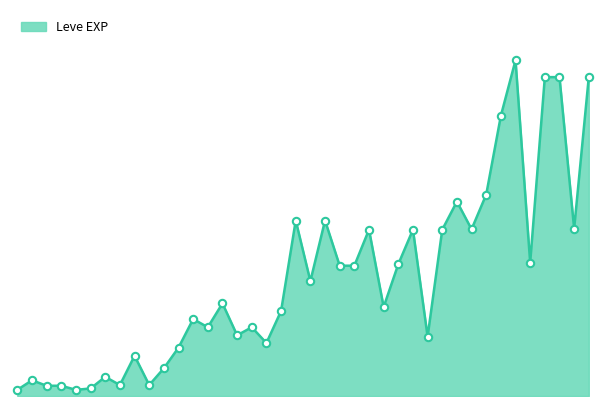

Does the chart have visible grid lines?

No